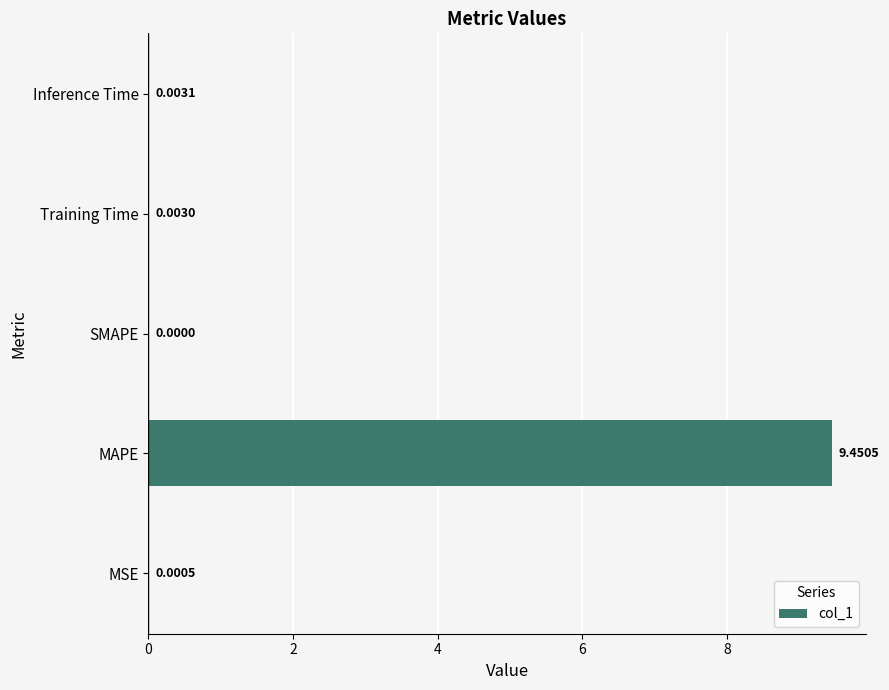

At which label is the value closest to 4?

Inference Time